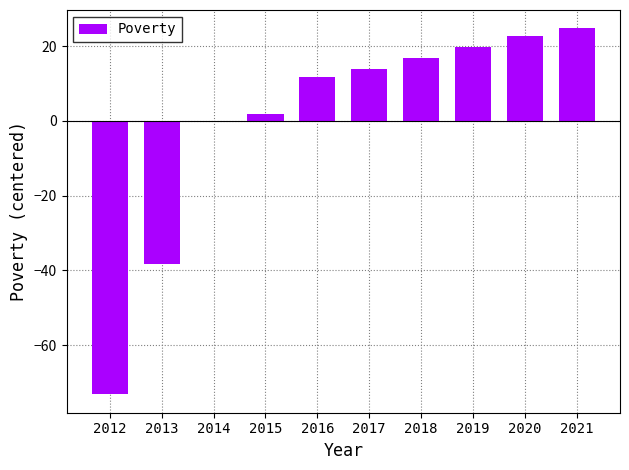

What is the difference between the values at 2020 and 2013?

61.0